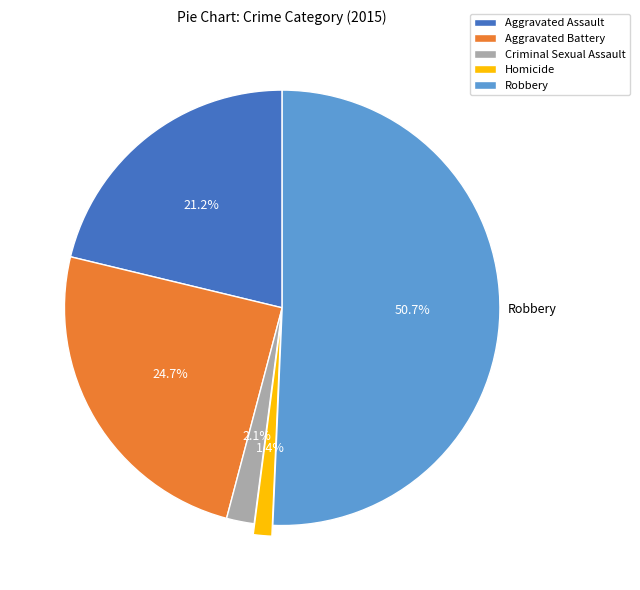

To the nearest percent, what is the difference between the largest and smallest slice percentages?

49%